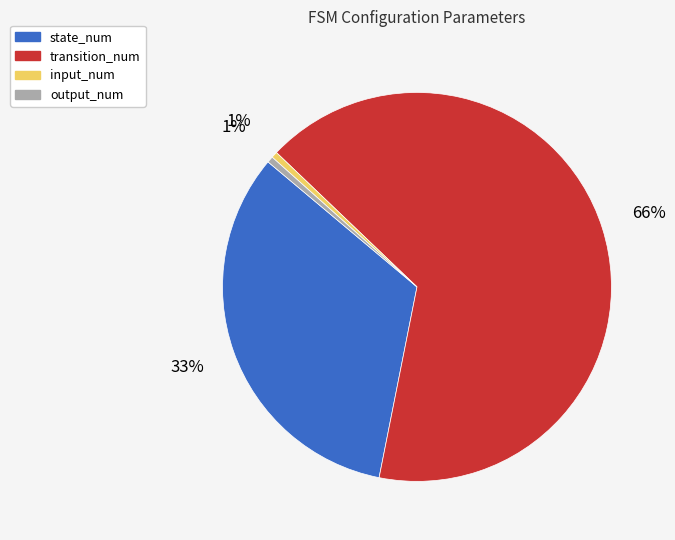

The state_num slice represents 18% of the pie. True or false?

False